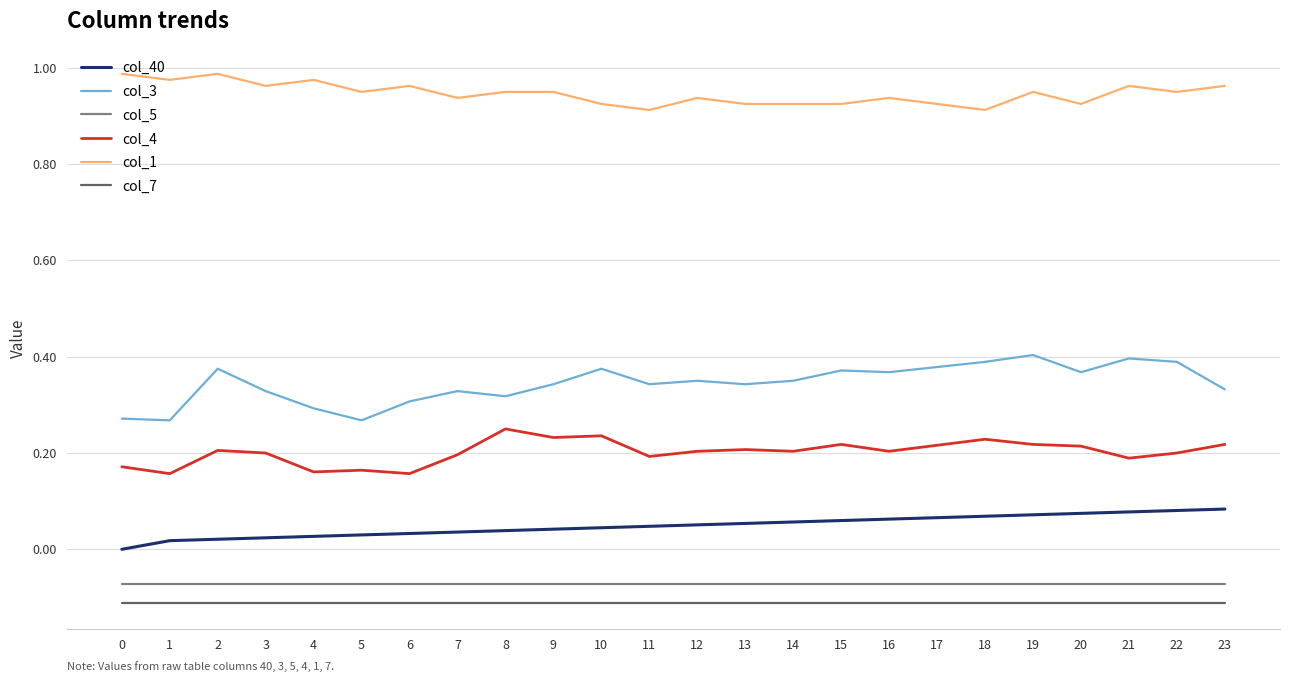

Which series has the largest range (max minus min)?

col_3